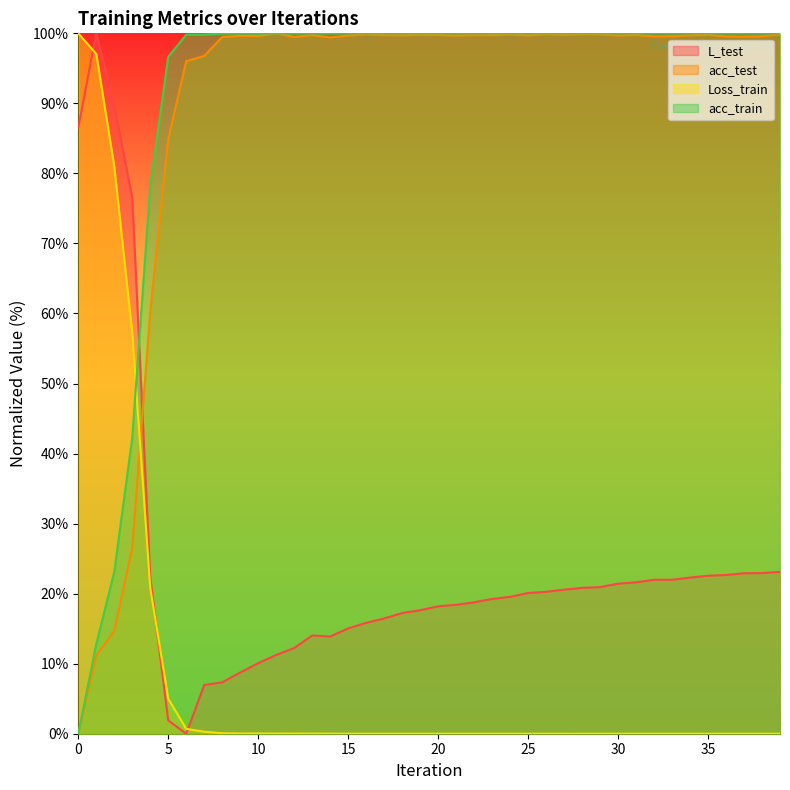

What is the difference between the maximum and second lowest values in the acc_test series?

88.9